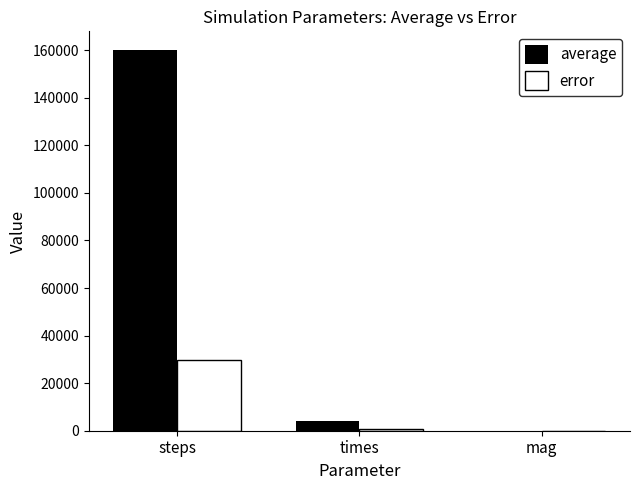

What is the maximum value shown in the chart?

159922.0